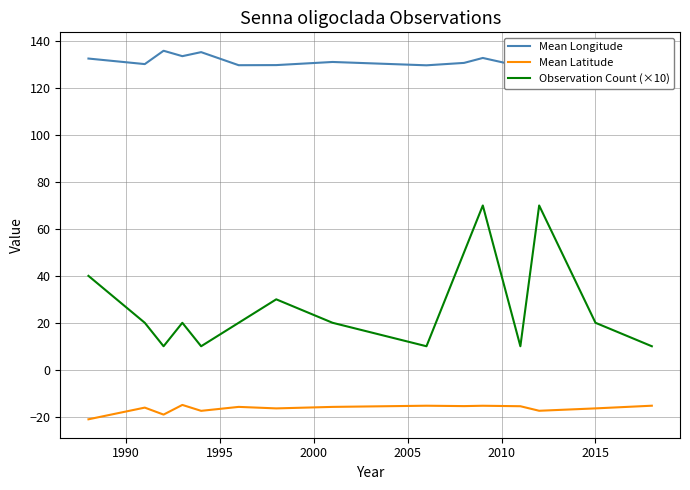

Does the chart display data point markers on the line(s)?

No